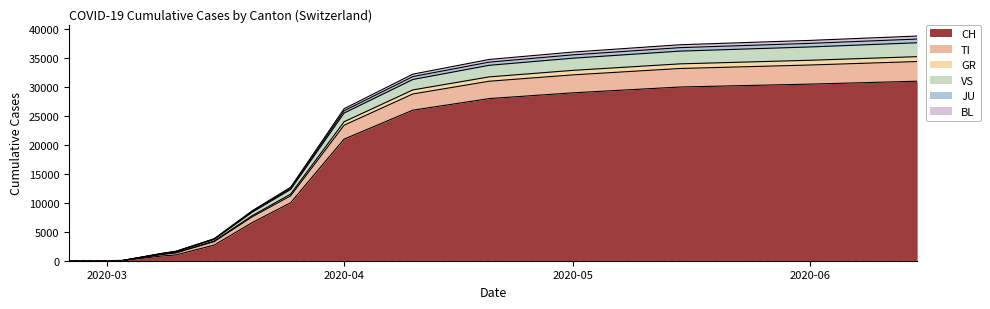

How many lines are shown in the chart?

6